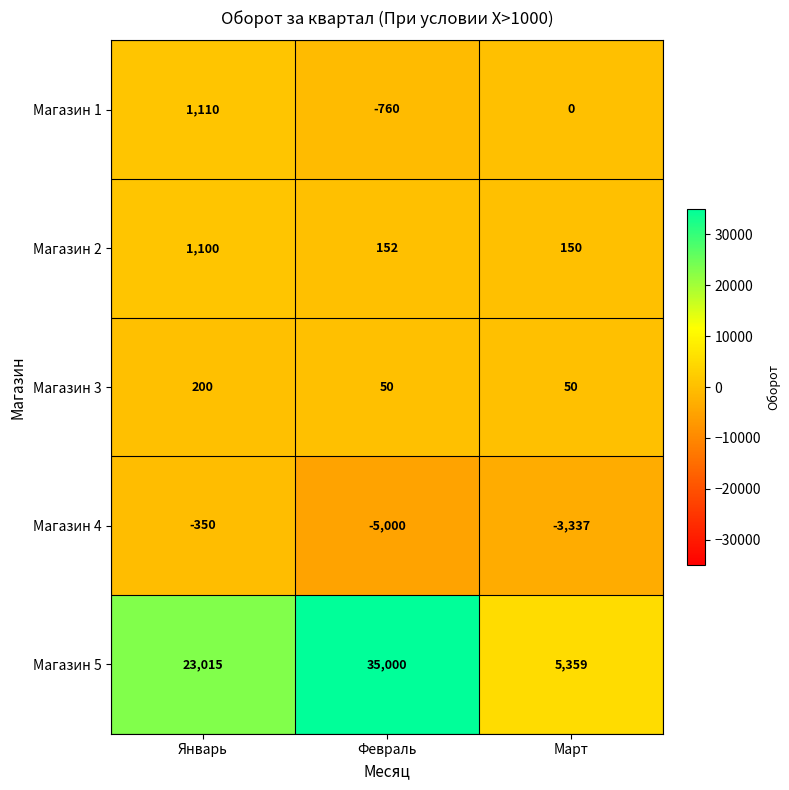

How many data points does each series have?

3